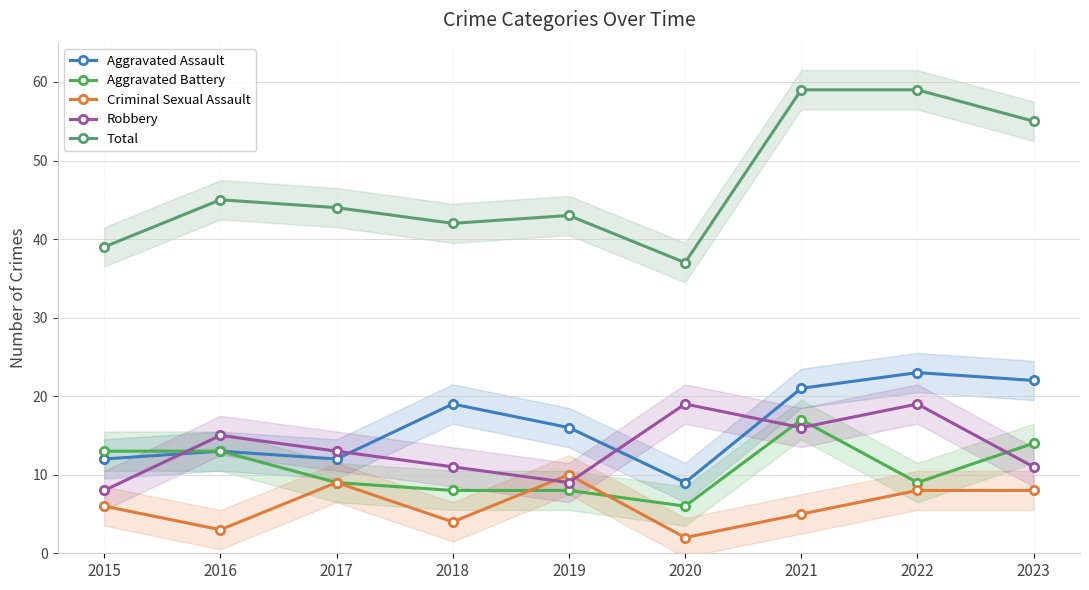

Reading left to right, extract all data points from this chart.

Aggravated Assault: 12	13	12	19	16	9	21	23	22
Aggravated Battery: 13	13	9	8	8	6	17	9	14
Criminal Sexual Assault: 6	3	9	4	10	2	5	8	8
Robbery: 8	15	13	11	9	19	16	19	11
Total: 39	45	44	42	43	37	59	59	55